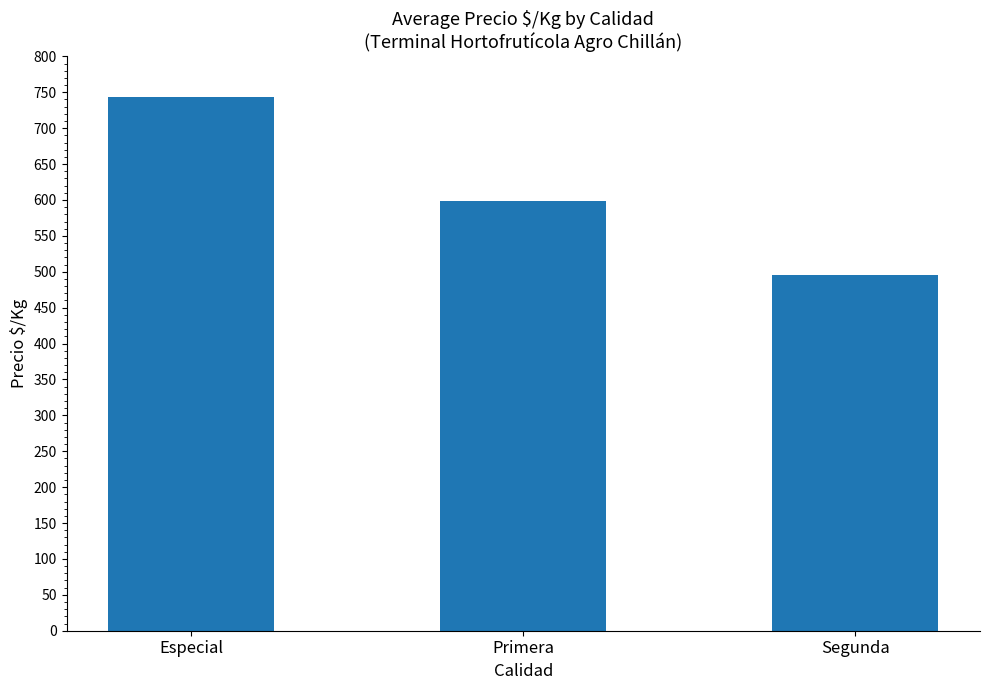

What position from the left is Especial?

1